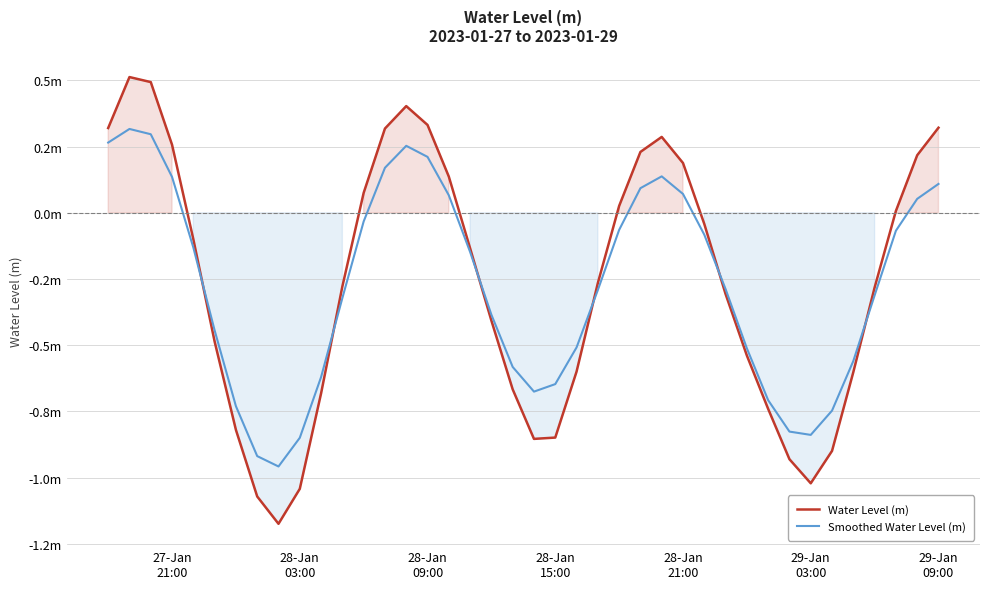

In Water Level (m), how many points are higher than both neighbors (excluding endpoints)?

3